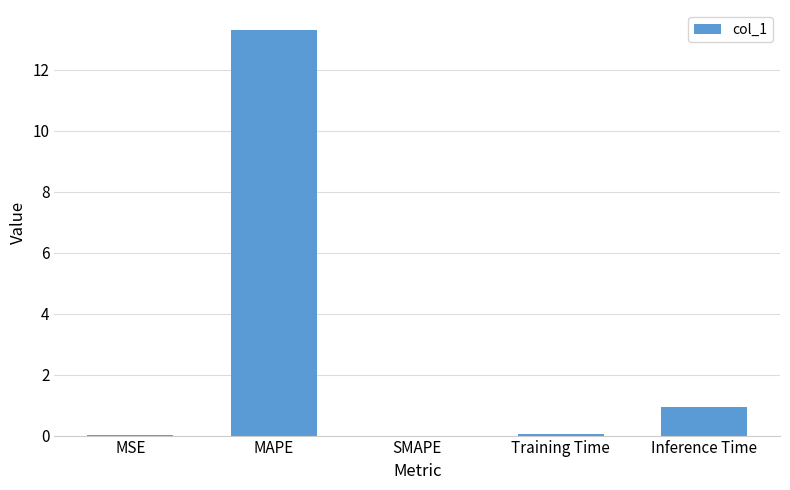

What is the sum of all values?

14.3